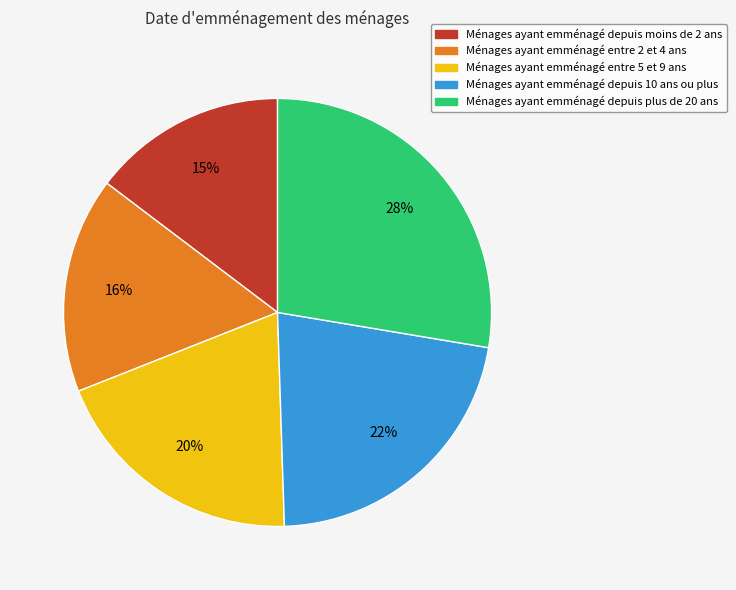

To the nearest percent, what is the average slice percentage?

20%